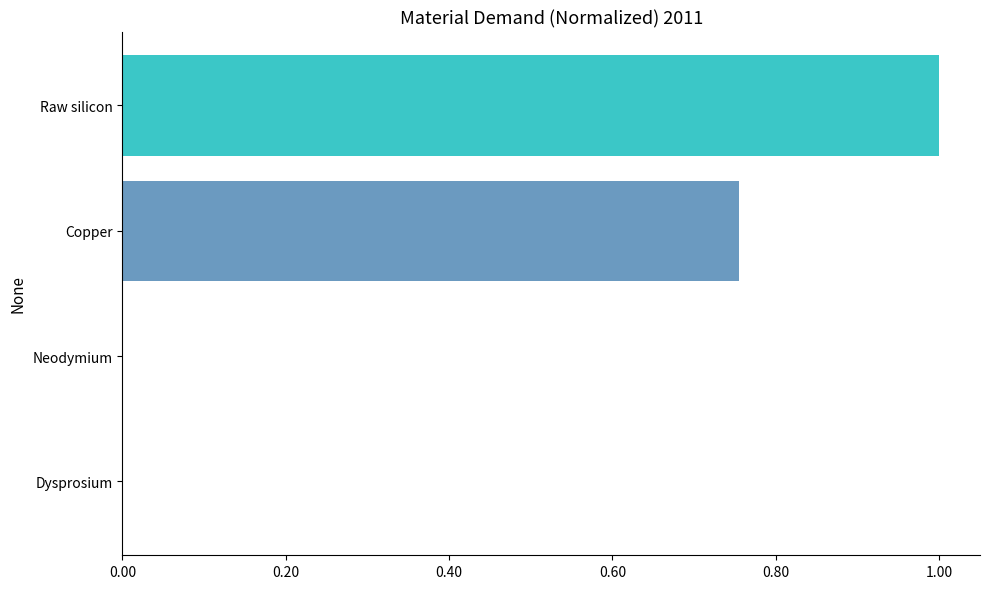

Which has a higher value, Copper or Neodymium?

Copper